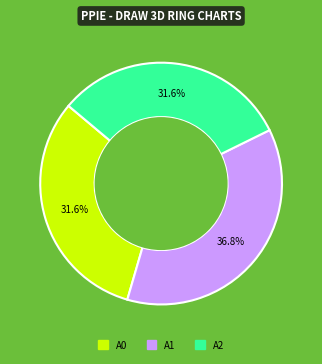

To the nearest percent, what is the difference between the largest and smallest slice percentages?

5%